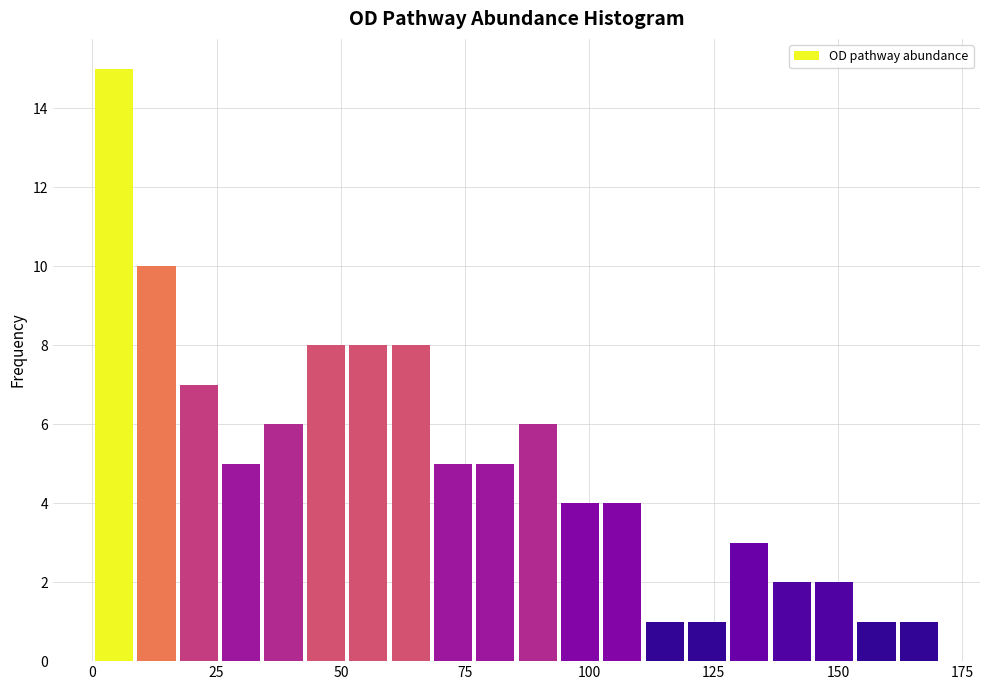

Around what value on the x-axis is the tallest bar? Give the approximate position of its centre, as read against the axis.

5